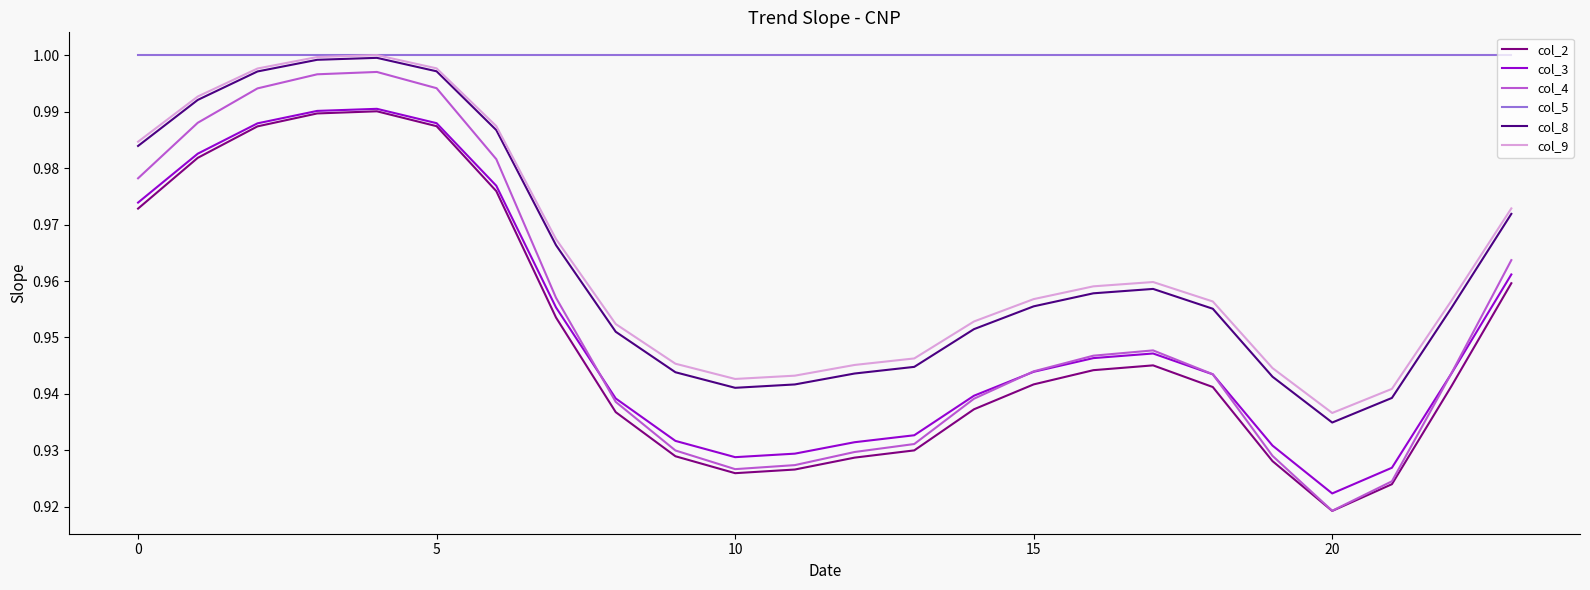

True or false: col_9 and col_4 intersect in this chart.

False